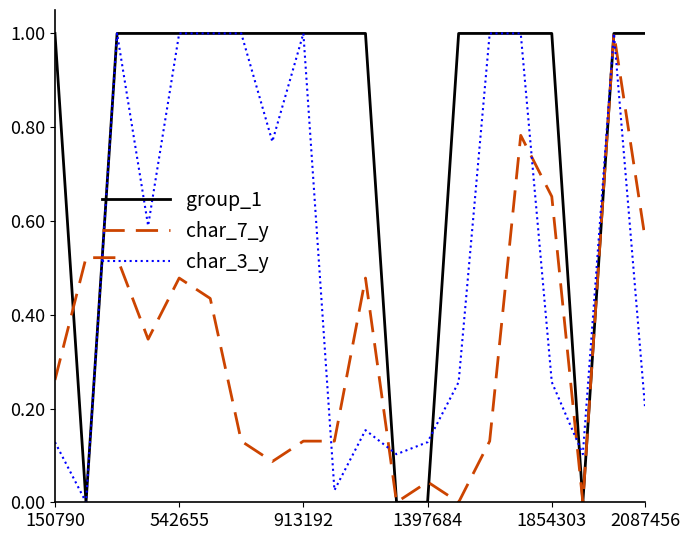

List the series in order of their overall mean, highest first.

group_1, char_3_y, char_7_y